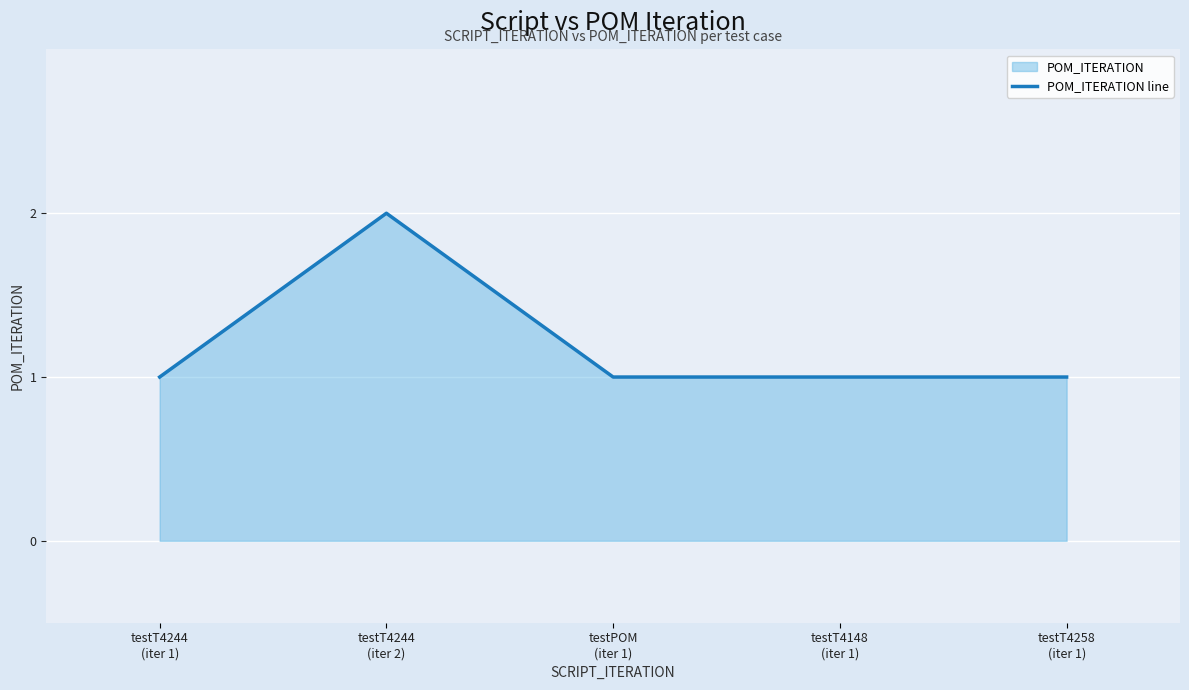

What is the difference between the maximum and minimum values?

1